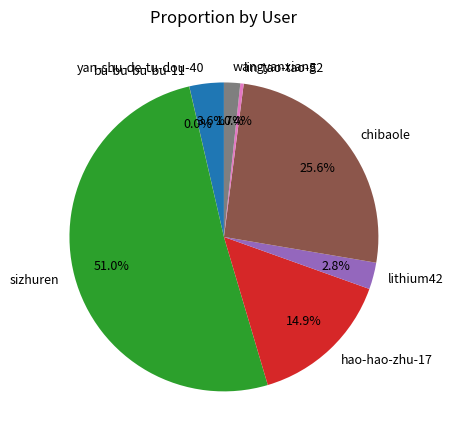

To the nearest percent, what percentage of the pie is yan-shu-de-tu-dou-40?

4%